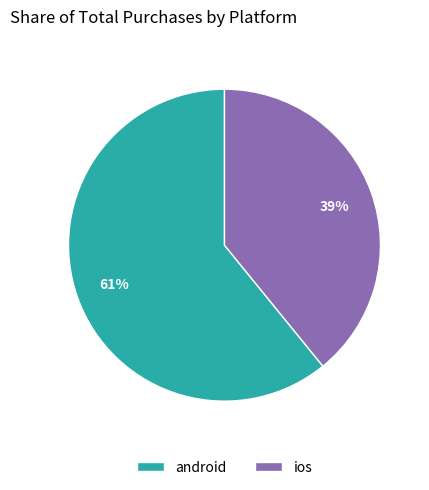

Does any single category account for the majority?

Yes